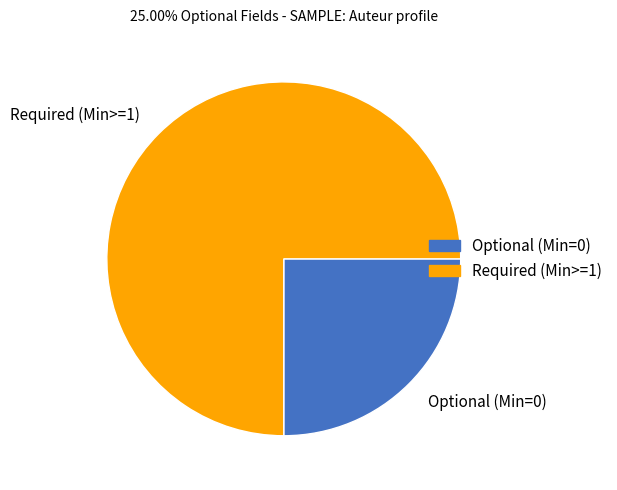

Count the number of slices in the pie.

2